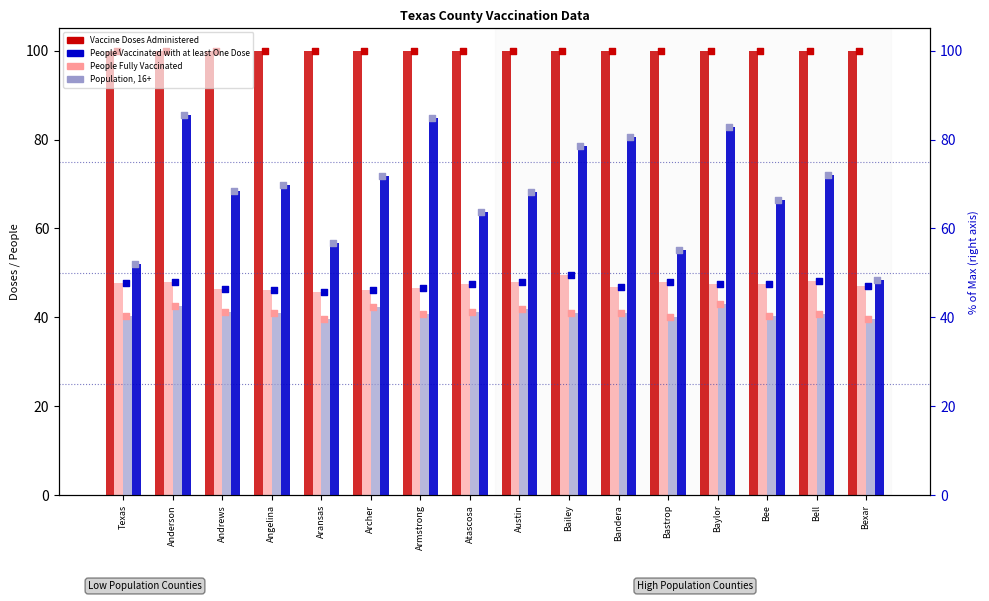

At which category is the sum across all series the highest?

Anderson